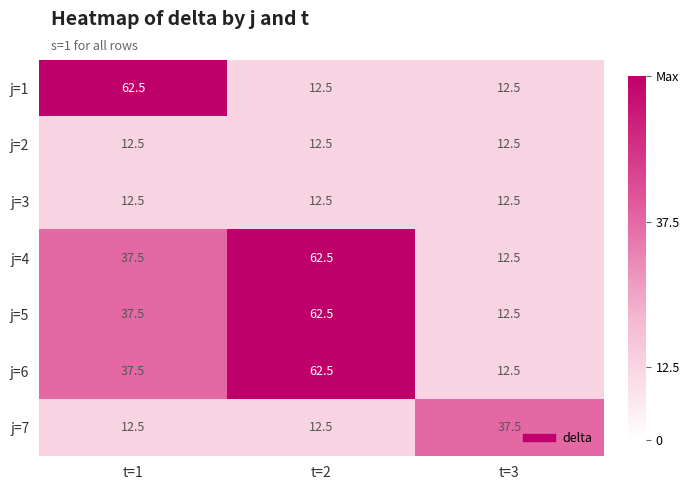

At which category is the sum across all series the highest?

t=2